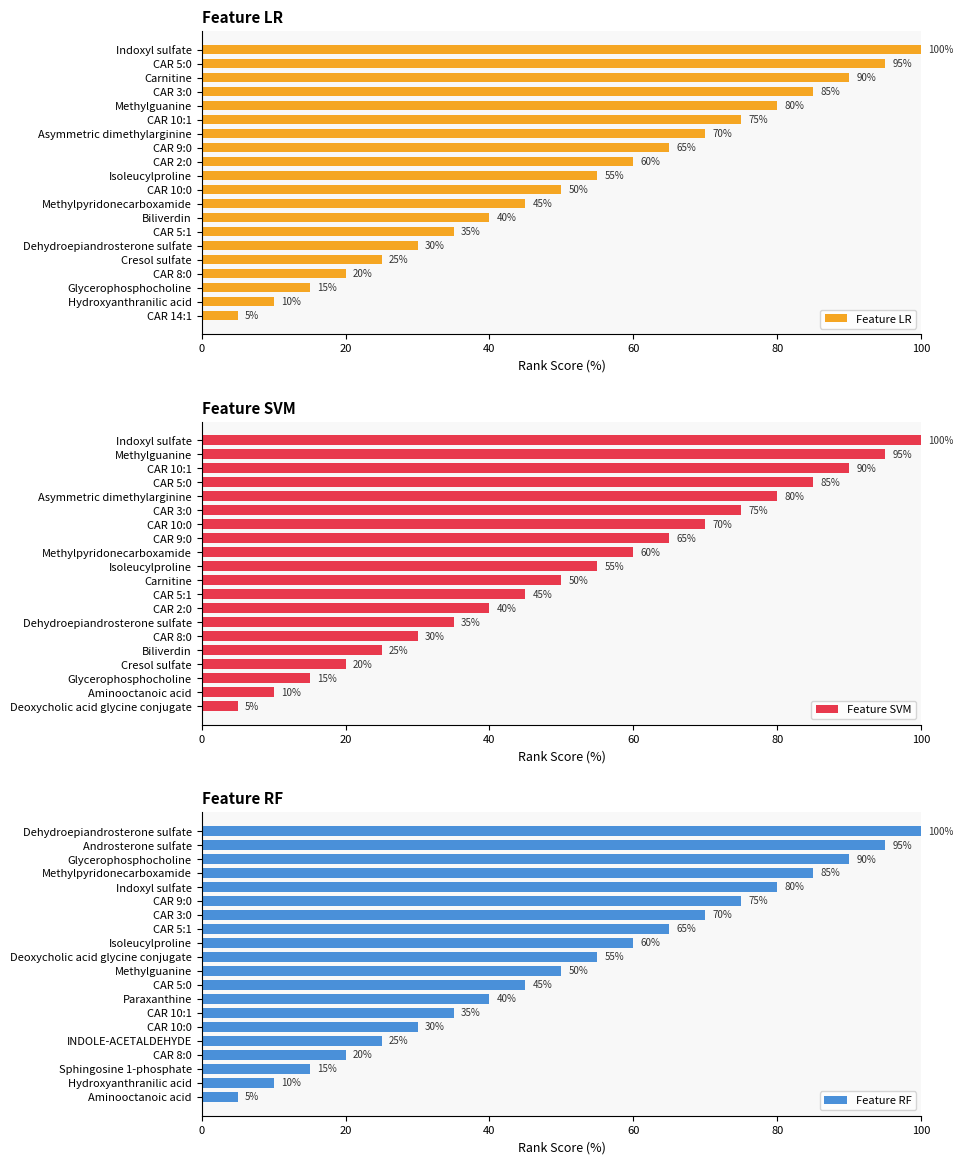

How many data points in Feature LR are less than 55?

10